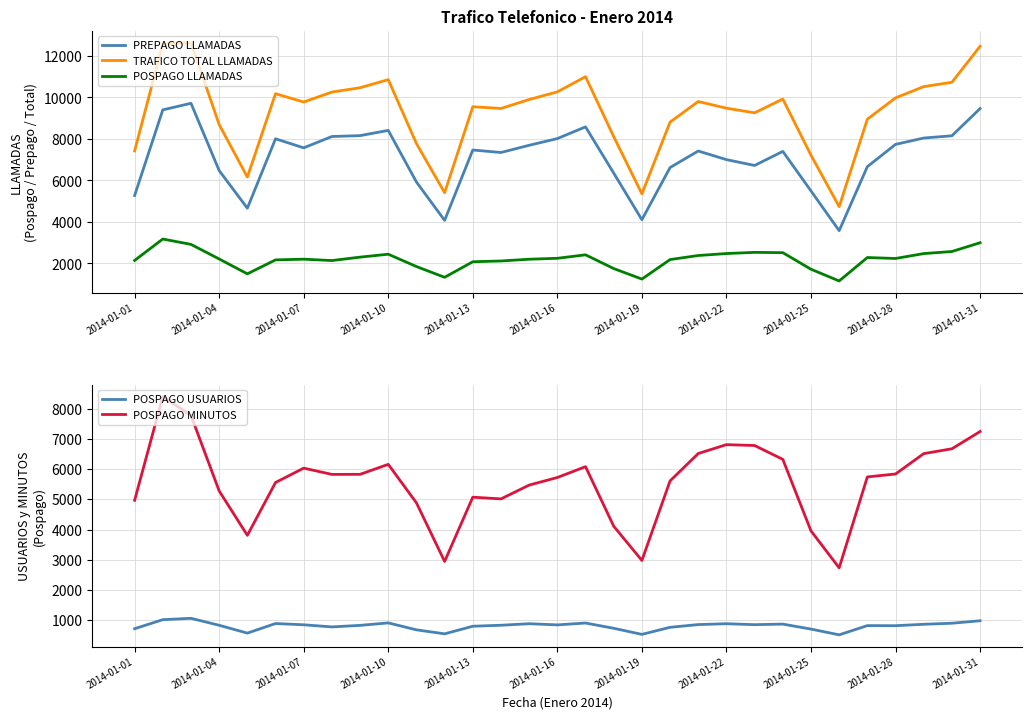

True or false: POSPAGO USUARIOS has more than 0 interior local peaks.

True